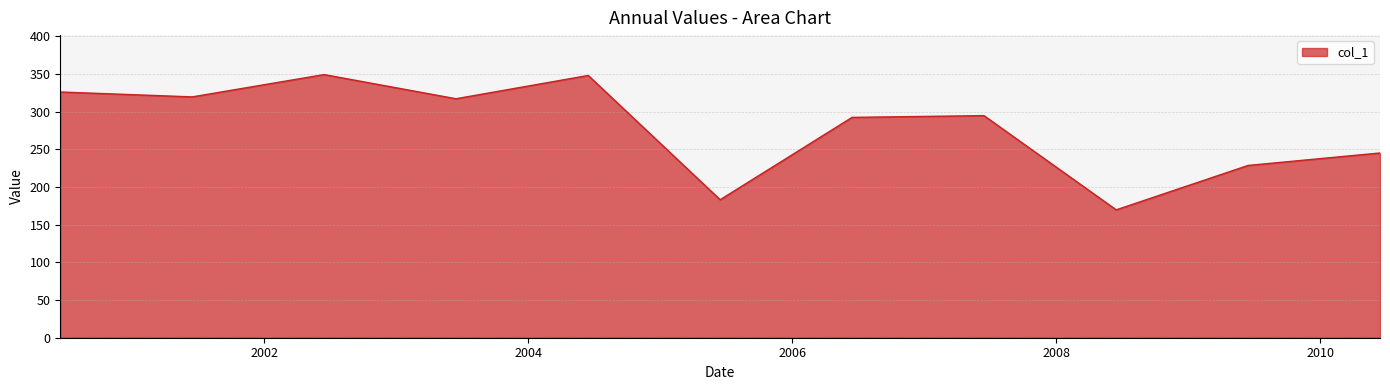

How many lines are shown in the chart?

1